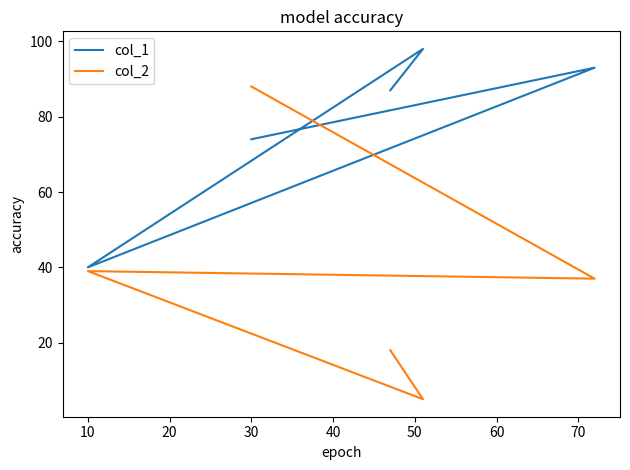

What is the sum of the col_1 values at 0 and 20?

127